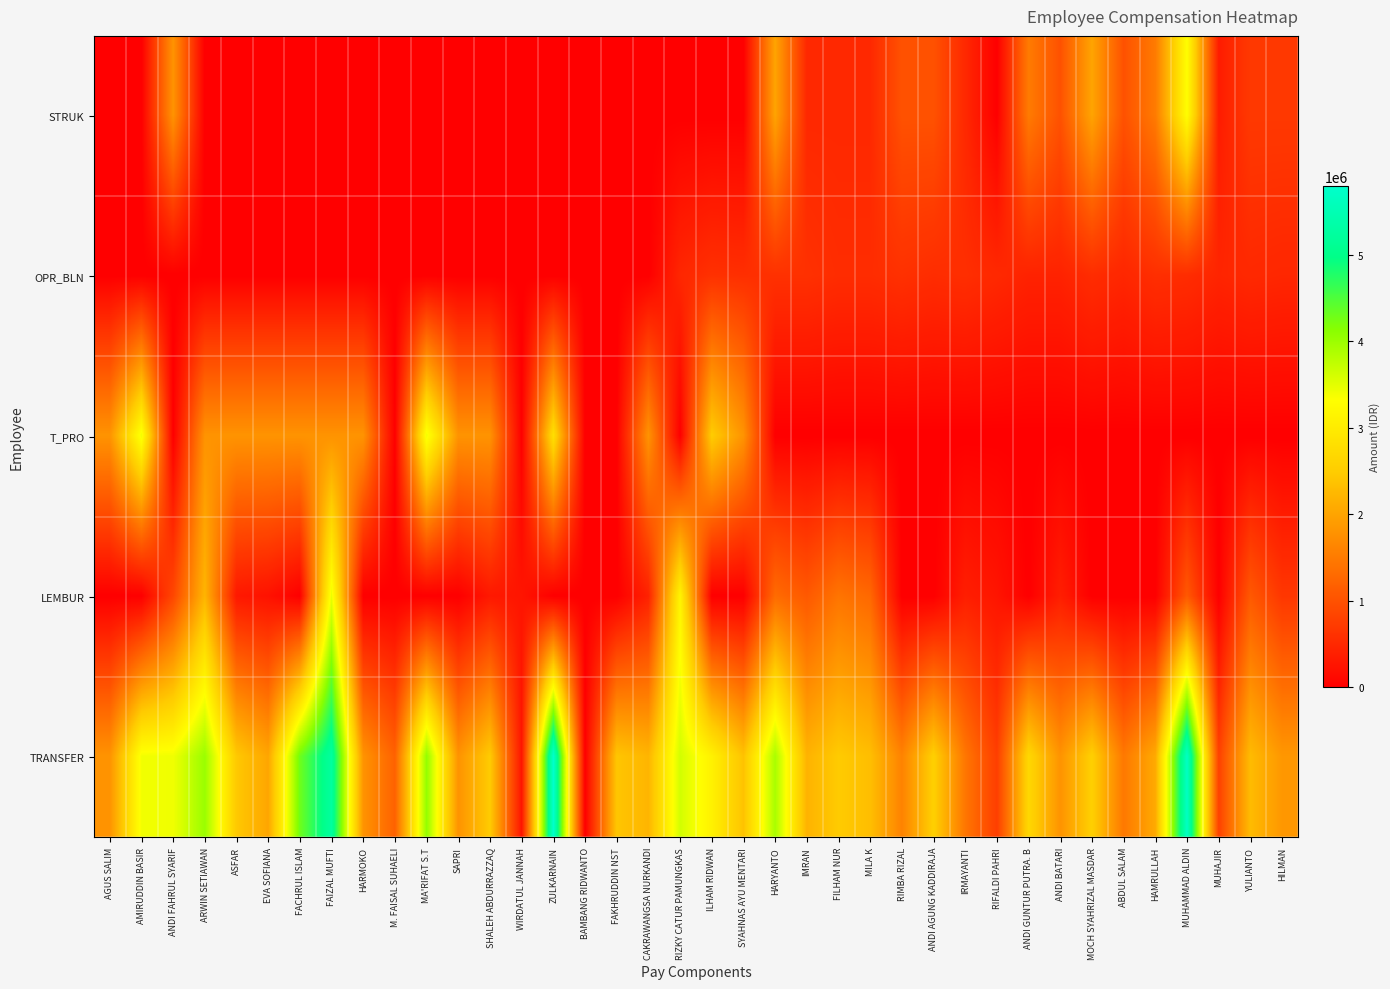

Reading left to right, extract all data points from this chart.

STRUK: AGUS SALIM=0	AMIRUDDIN BASIR=0	ANDI FAHRUL SYARIF=1800000	ARWIN SETIAWAN=0	ASFAR=0	EVA SOFIANA=0	FACHRUL ISLAM=0	FAIZAL MUFTI=0	HARMOKO=0	M. FAISAL SUHAELI=0	MA'RIFAT S.T=0	SAPRI=0	SHALEH ABDURRAZZAQ=0	WIRDATUL JANNAH=0	ZULKARNAIN=0	BAMBANG RIDWANTO=0	FAKHRUDDIN NST=0	CAKRAWANGSA NURKANDI=0	RIZKY CATUR PAMUNGKAS=0	ILHAM RIDWAN=0	SYAHNAS AYU MENTARI=0	HARYANTO=2000000	IMRAN=500000	FILHAM NUR=500000	MILA K=500000	RIMBA RIZAL=1000000	ANDI AGUNG KADDIRAJA=1000000	IRMAYANTI=500000	RIFALDI PAHRI=0	ANDI GUNTUR PUTRA. B=1500000	ANDI BATARI=1000000	MOCH SYAHRIZAL MASDAR=2000000	ABDUL SALAM=1000000	HAMRULLAH=1500000	MUHAMMAD ALDIN=3300000	MUHAJIR=350000	YULIANTO=700000	HILMAN=700000
OPR_BLN: AGUS SALIM=0	AMIRUDDIN BASIR=0	ANDI FAHRUL SYARIF=0	ARWIN SETIAWAN=0	ASFAR=0	EVA SOFIANA=0	FACHRUL ISLAM=0	FAIZAL MUFTI=0	HARMOKO=0	M. FAISAL SUHAELI=0	MA'RIFAT S.T=0	SAPRI=0	SHALEH ABDURRAZZAQ=0	WIRDATUL JANNAH=0	ZULKARNAIN=0	BAMBANG RIDWANTO=0	FAKHRUDDIN NST=0	CAKRAWANGSA NURKANDI=0	RIZKY CATUR PAMUNGKAS=475000	ILHAM RIDWAN=600000	SYAHNAS AYU MENTARI=575000	HARYANTO=600000	IMRAN=600000	FILHAM NUR=550000	MILA K=550000	RIMBA RIZAL=600000	ANDI AGUNG KADDIRAJA=550000	IRMAYANTI=575000	RIFALDI PAHRI=500000	ANDI GUNTUR PUTRA. B=425000	ANDI BATARI=425000	MOCH SYAHRIZAL MASDAR=550000	ABDUL SALAM=475000	HAMRULLAH=575000	MUHAMMAD ALDIN=550000	MUHAJIR=450000	YULIANTO=500000	HILMAN=475000
T_PRO: AGUS SALIM=1800000	AMIRUDDIN BASIR=3400000	ANDI FAHRUL SYARIF=0	ARWIN SETIAWAN=1800000	ASFAR=1800000	EVA SOFIANA=1800000	FACHRUL ISLAM=1800000	FAIZAL MUFTI=1800000	HARMOKO=1800000	M. FAISAL SUHAELI=0	MA'RIFAT S.T=3400000	SAPRI=1800000	SHALEH ABDURRAZZAQ=1800000	WIRDATUL JANNAH=0	ZULKARNAIN=2800000	BAMBANG RIDWANTO=0	FAKHRUDDIN NST=0	CAKRAWANGSA NURKANDI=1800000	RIZKY CATUR PAMUNGKAS=0	ILHAM RIDWAN=2500000	SYAHNAS AYU MENTARI=1800000	HARYANTO=0	IMRAN=0	FILHAM NUR=0	MILA K=0	RIMBA RIZAL=0	ANDI AGUNG KADDIRAJA=0	IRMAYANTI=0	RIFALDI PAHRI=0	ANDI GUNTUR PUTRA. B=0	ANDI BATARI=0	MOCH SYAHRIZAL MASDAR=0	ABDUL SALAM=0	HAMRULLAH=0	MUHAMMAD ALDIN=0	MUHAJIR=0	YULIANTO=0	HILMAN=0
LEMBUR: AGUS SALIM=0	AMIRUDDIN BASIR=0	ANDI FAHRUL SYARIF=862500	ARWIN SETIAWAN=2212500	ASFAR=300000	EVA SOFIANA=225000	FACHRUL ISLAM=0	FAIZAL MUFTI=3450000	HARMOKO=0	M. FAISAL SUHAELI=0	MA'RIFAT S.T=0	SAPRI=0	SHALEH ABDURRAZZAQ=300000	WIRDATUL JANNAH=262500	ZULKARNAIN=0	BAMBANG RIDWANTO=0	FAKHRUDDIN NST=0	CAKRAWANGSA NURKANDI=412500	RIZKY CATUR PAMUNGKAS=3150000	ILHAM RIDWAN=0	SYAHNAS AYU MENTARI=0	HARYANTO=1312500	IMRAN=1087500	FILHAM NUR=1425000	MILA K=1275000	RIMBA RIZAL=0	ANDI AGUNG KADDIRAJA=0	IRMAYANTI=375000	RIFALDI PAHRI=262500	ANDI GUNTUR PUTRA. B=0	ANDI BATARI=375000	MOCH SYAHRIZAL MASDAR=0	ABDUL SALAM=0	HAMRULLAH=0	MUHAMMAD ALDIN=1087500	MUHAJIR=0	YULIANTO=1087500	HILMAN=675000
TRANSFER: AGUS SALIM=1800000	AMIRUDDIN BASIR=3400000	ANDI FAHRUL SYARIF=3412500	ARWIN SETIAWAN=4012500	ASFAR=2452282	EVA SOFIANA=2025000	FACHRUL ISLAM=4300000	FAIZAL MUFTI=5250000	HARMOKO=1800000	M. FAISAL SUHAELI=1200000	MA'RIFAT S.T=4060000	SAPRI=1800000	SHALEH ABDURRAZZAQ=2482500	WIRDATUL JANNAH=262500	ZULKARNAIN=5800000	BAMBANG RIDWANTO=0	FAKHRUDDIN NST=2415318	CAKRAWANGSA NURKANDI=2212500	RIZKY CATUR PAMUNGKAS=3625000	ILHAM RIDWAN=3100000	SYAHNAS AYU MENTARI=2375000	HARYANTO=3912500	IMRAN=2187500	FILHAM NUR=2475000	MILA K=2325000	RIMBA RIZAL=1600000	ANDI AGUNG KADDIRAJA=2550000	IRMAYANTI=1450000	RIFALDI PAHRI=762500	ANDI GUNTUR PUTRA. B=2675000	ANDI BATARI=1800000	MOCH SYAHRIZAL MASDAR=2550000	ABDUL SALAM=1475000	HAMRULLAH=2075000	MUHAMMAD ALDIN=5687500	MUHAJIR=800000	YULIANTO=2287500	HILMAN=1850000